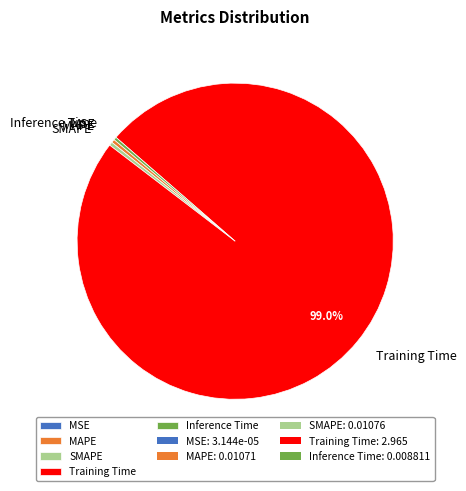

To the nearest percent, what is the difference between the largest and smallest slice percentages?

99%